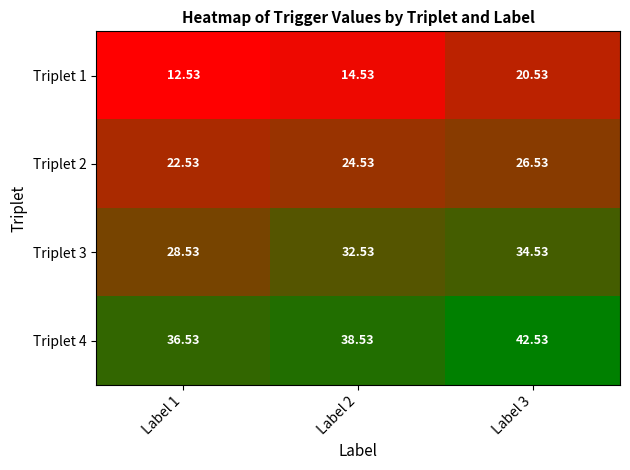

Is the value of Triplet 1 at Label 3 greater than the value of Triplet 3 at Label 3?

No